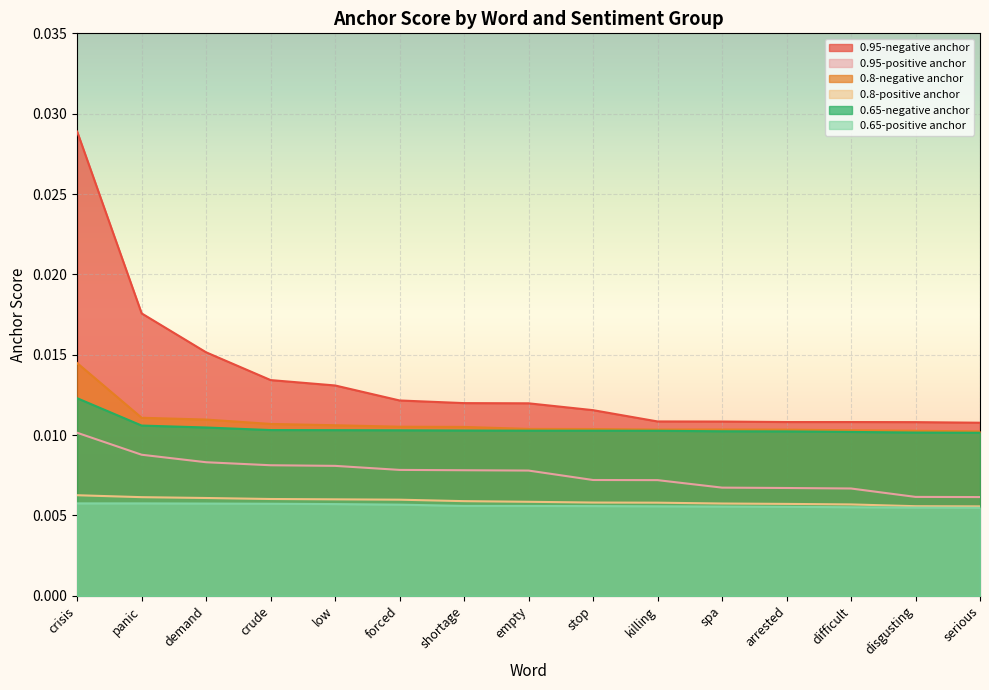

How many lines are shown in the chart?

6